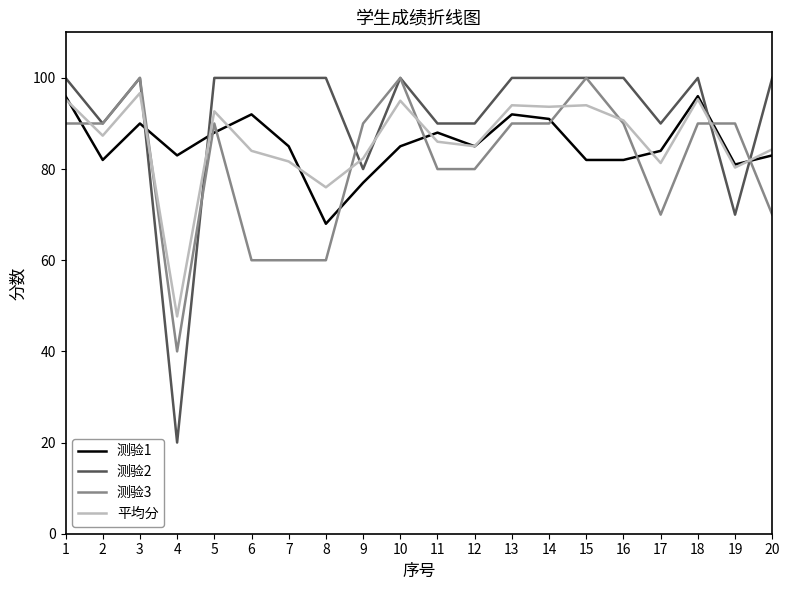

What are all the series names shown in the legend?

测验1, 测验2, 测验3, 平均分